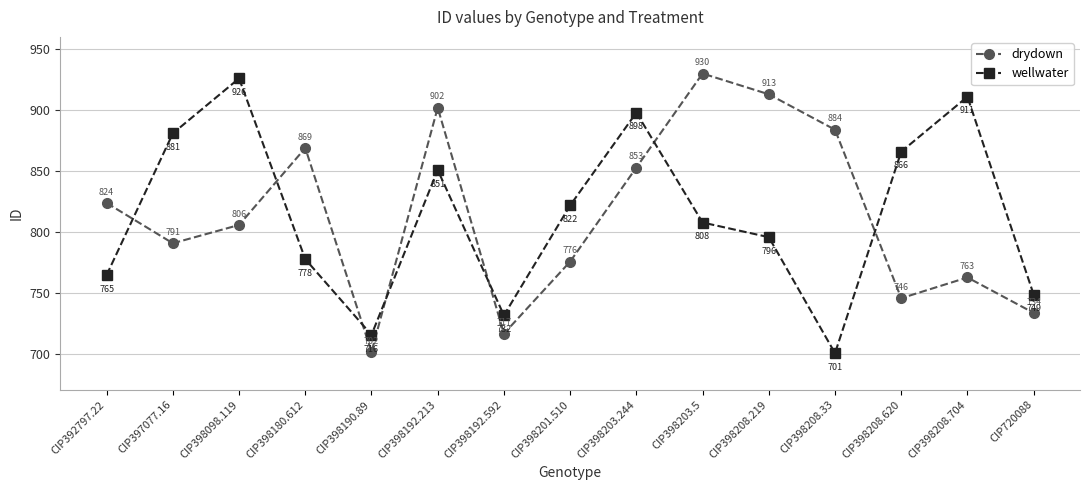

What is the total value across all series at CIP720088?

1483